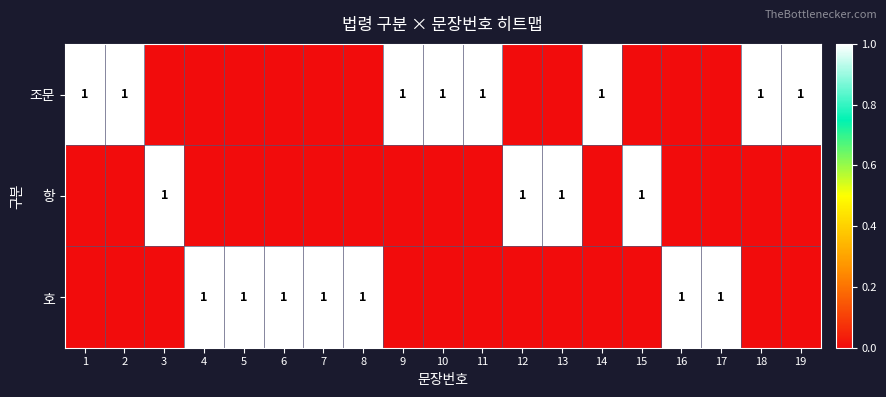

What is the difference between the maximum and minimum values in the 조문 series?

1